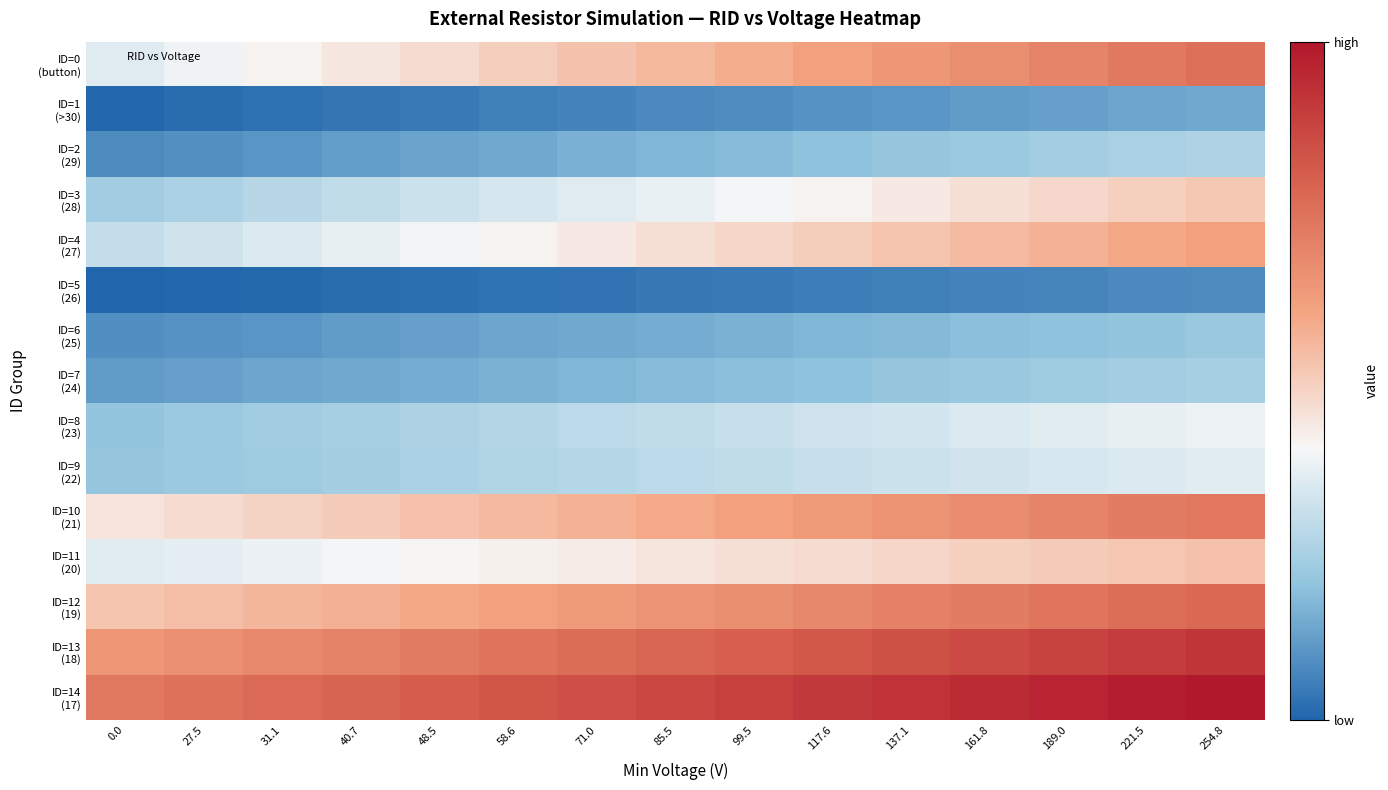

Between 40.7 and 27.5, which is larger?

40.7